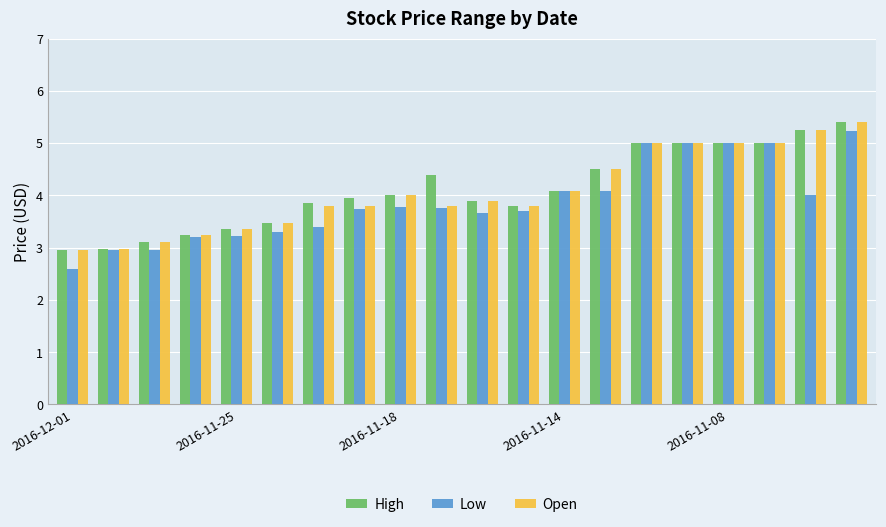

How many values in the High series are below 4?

10